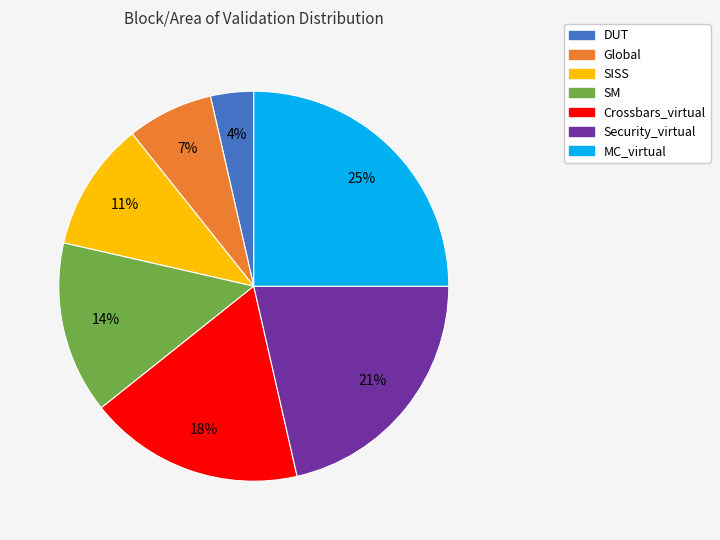

To the nearest percent, what percentage of the pie is SM?

14%